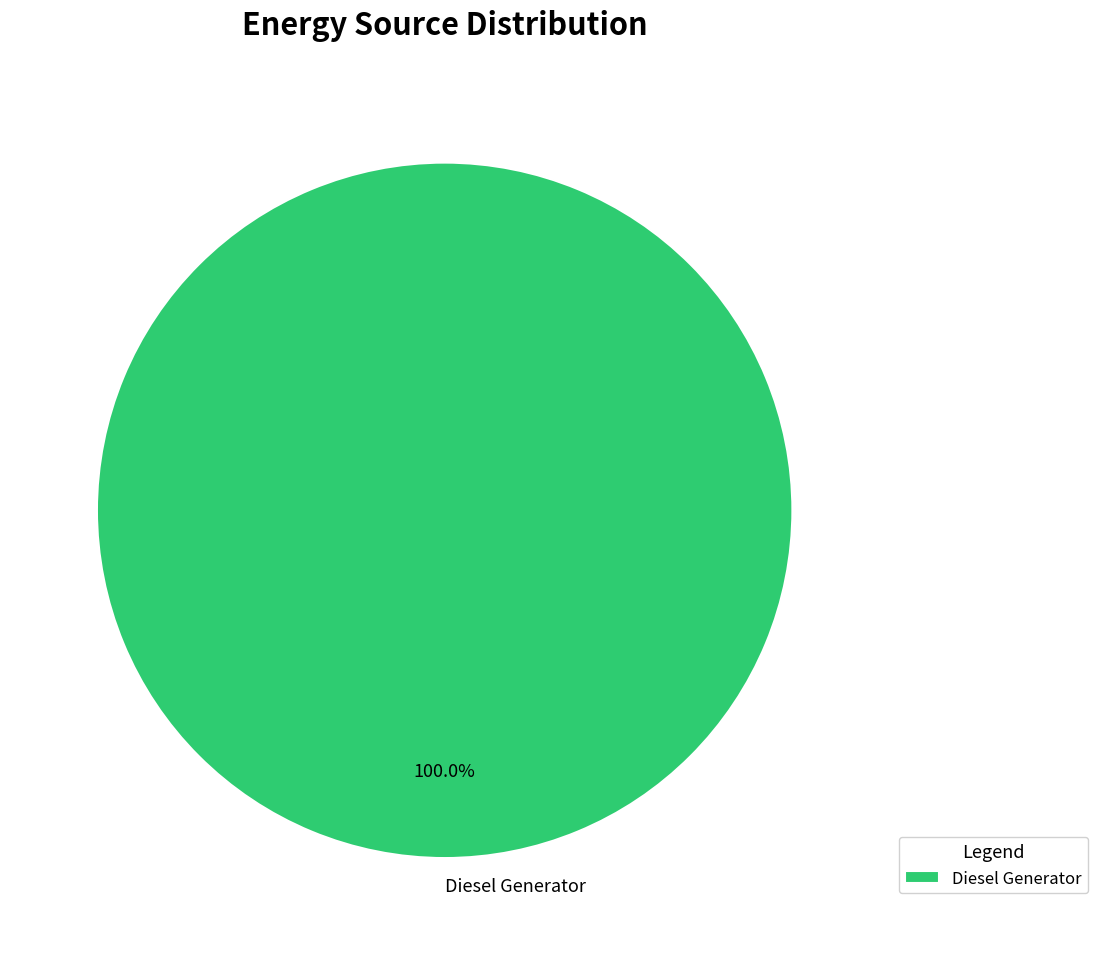

What is the majority slice?

Diesel Generator